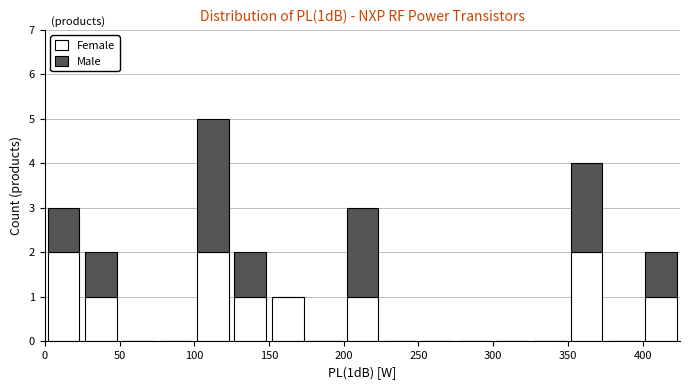

Reading left to right, transcribe this chart: for each stacked bar, give the range it covers on the x-axis and its total height. The values are not printed on the chart, so give them approximately, as read against the axis.

0 to 25: 3
25 to 50: 2
50 to 75: 0
75 to 100: 0
100 to 125: 5
125 to 150: 2
150 to 175: 1
175 to 200: 0
200 to 225: 3
225 to 250: 0
250 to 275: 0
275 to 300: 0
300 to 325: 0
325 to 350: 0
350 to 375: 4
375 to 400: 0
400 to 425: 2